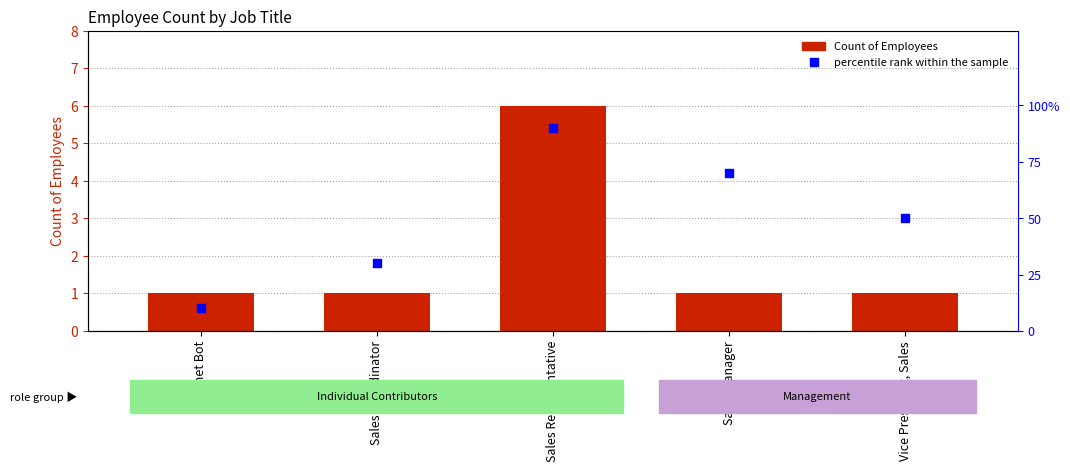

At which category is the sum across all series the highest?

Sales Representative